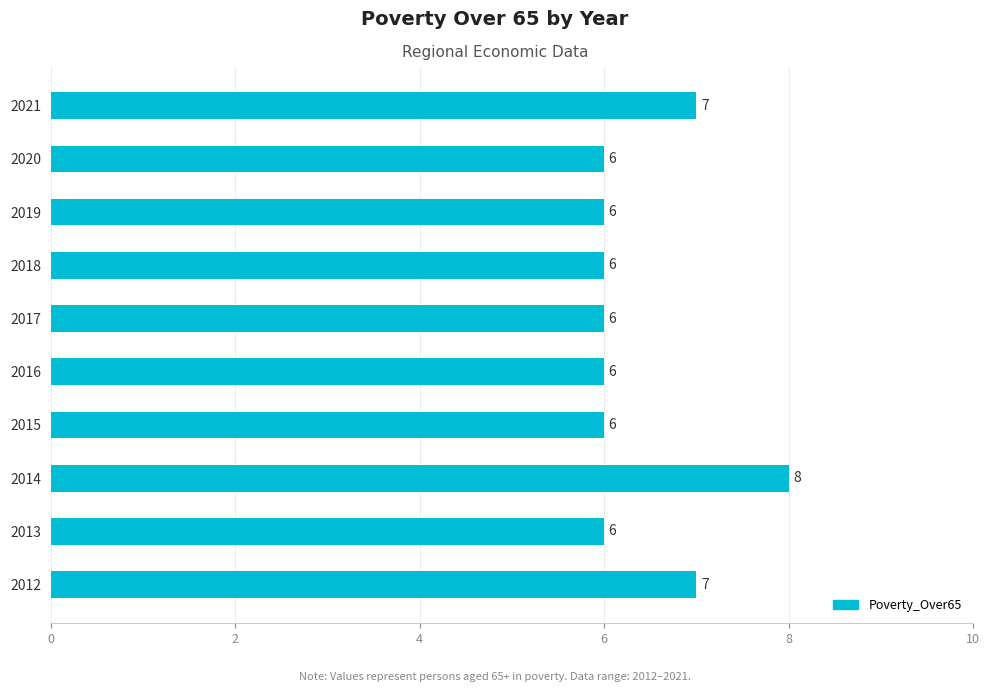

Read the value at 2021.

7